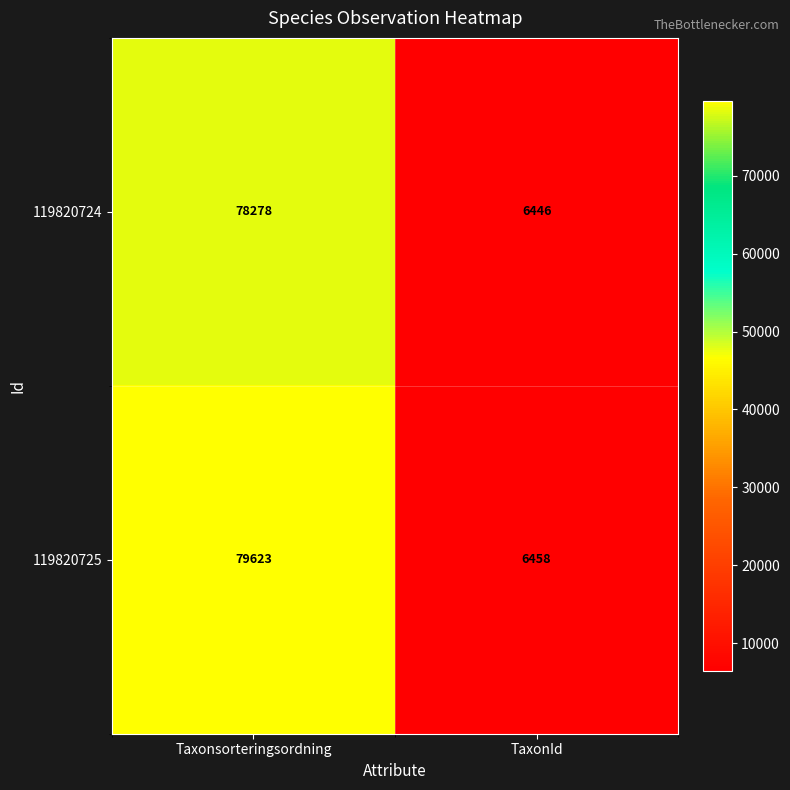

What is the smallest value displayed?

6446